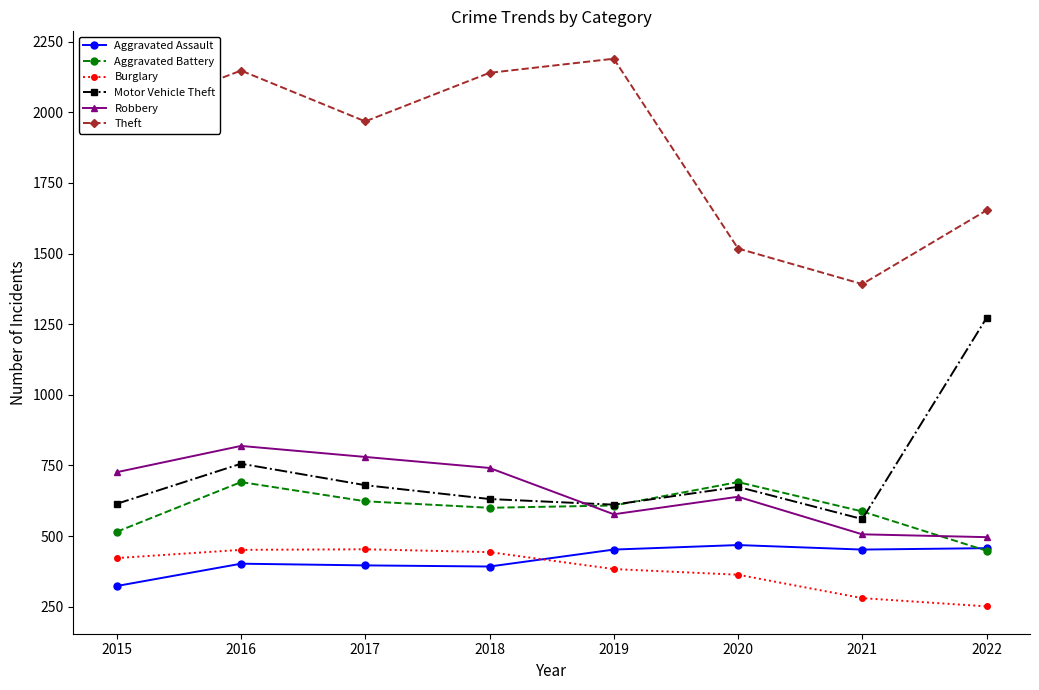

What is the difference between the Aggravated Battery values at 2022 and 2021?

139